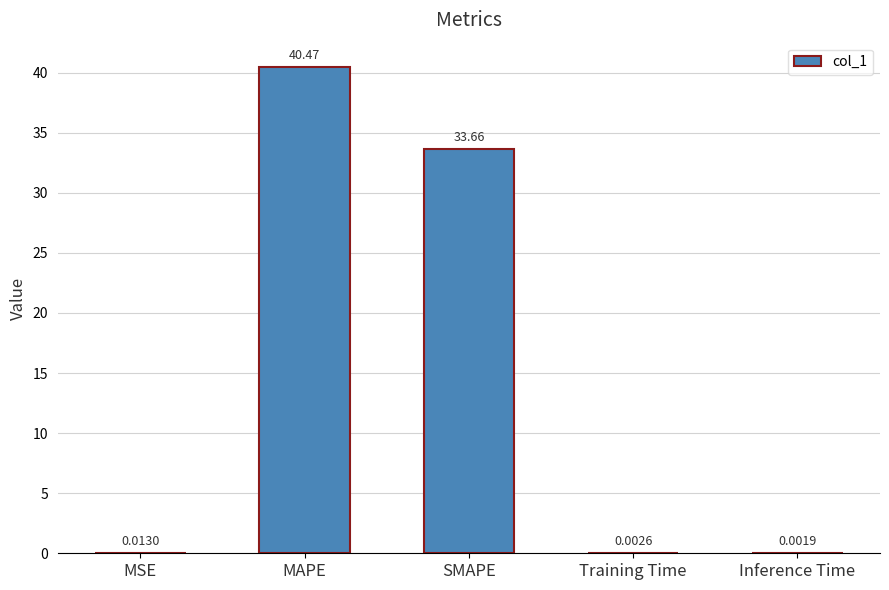

Approximately how many times larger is the value at MAPE compared to SMAPE?

1.2